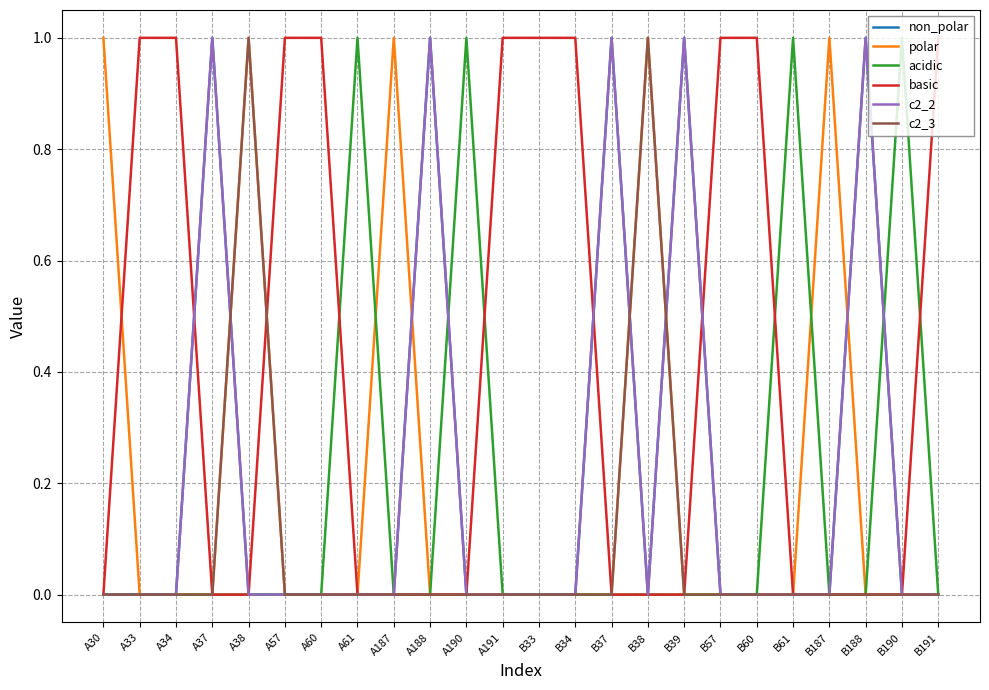

What is the total value across all series at B34?

1